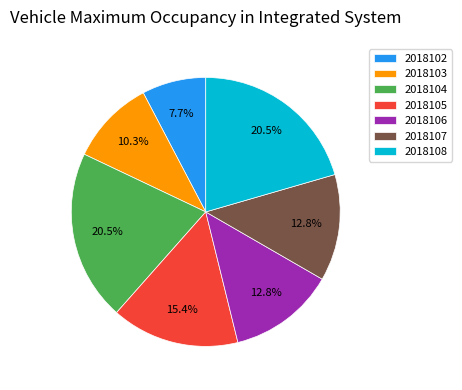

What is the total percentage of 2018108 and 2018105?

35.9%